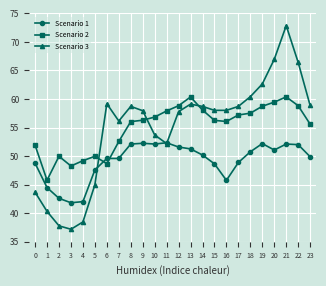

What is the total value across all series at 21?

185.3